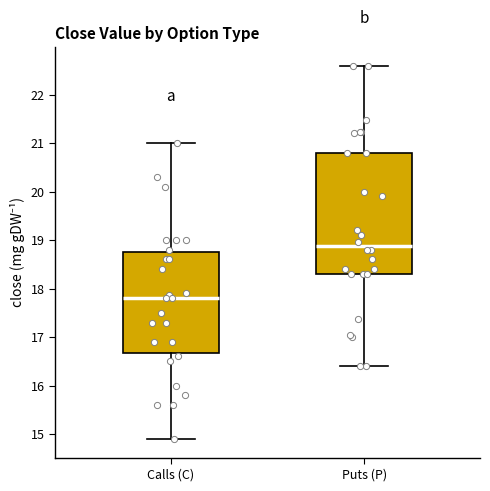

Reading left to right, transcribe this box plot: for each box, give where its median line is, the range the box spans, and where its two whiskers end, as read against the y-axis. The values are not printed on the chart, so give them approximately, as read against the axis.

Calls (C): median 17.8, box 16.7 to 18.8, whiskers 14.9 to 21.0
Puts (P): median 18.9, box 18.3 to 20.8, whiskers 16.4 to 22.6